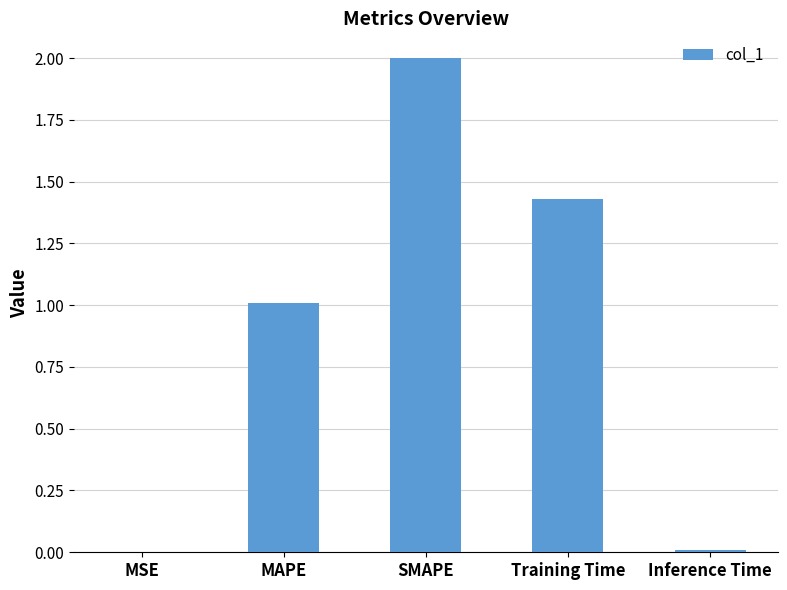

What value does the data have at SMAPE?

2.0